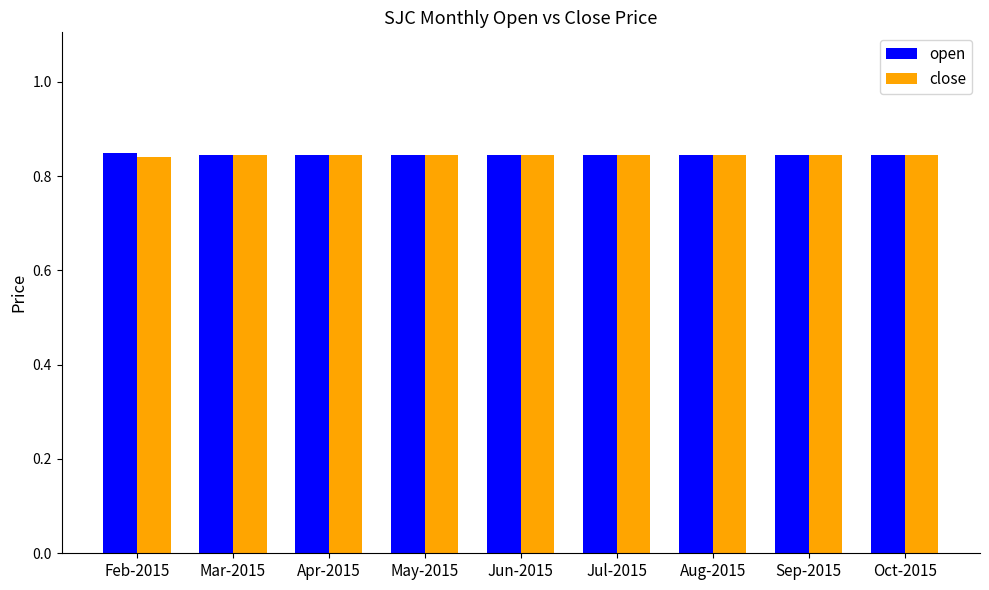

How many bars are there in each group?

2